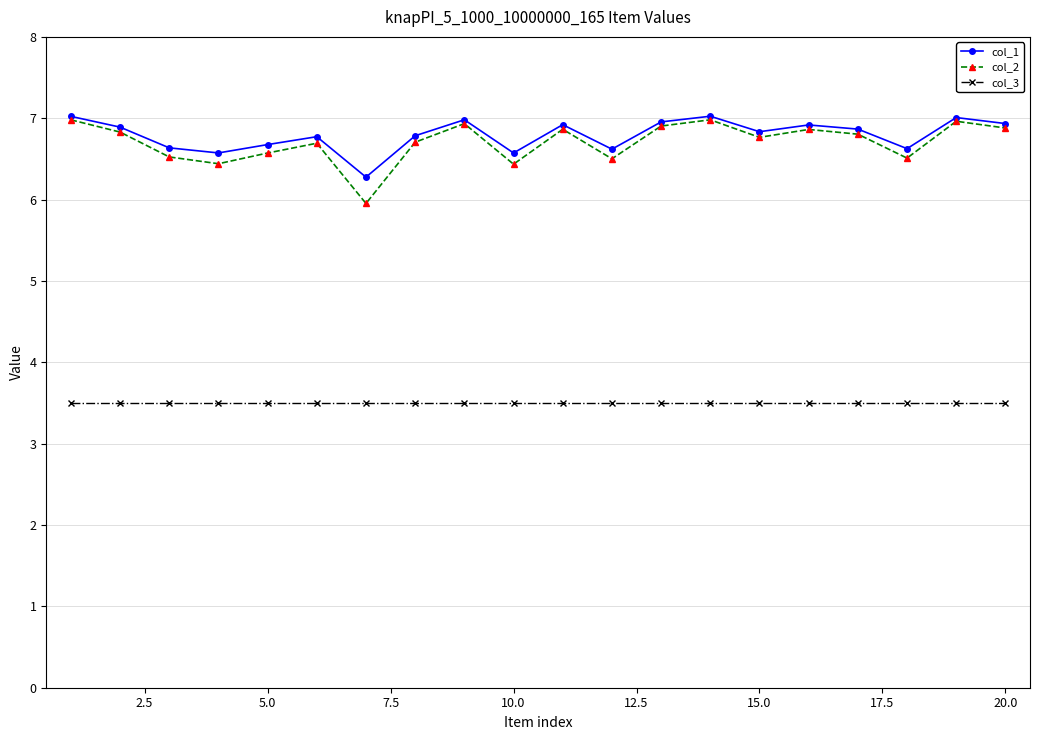

True or false: col_3 and col_2 cross at least once.

False